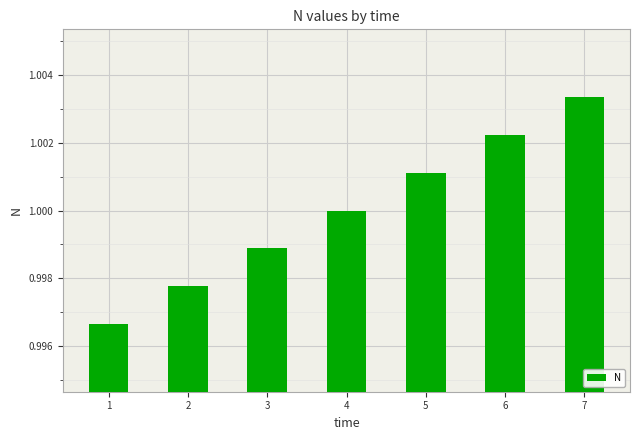

At which category does the chart reach its peak across all series?

7